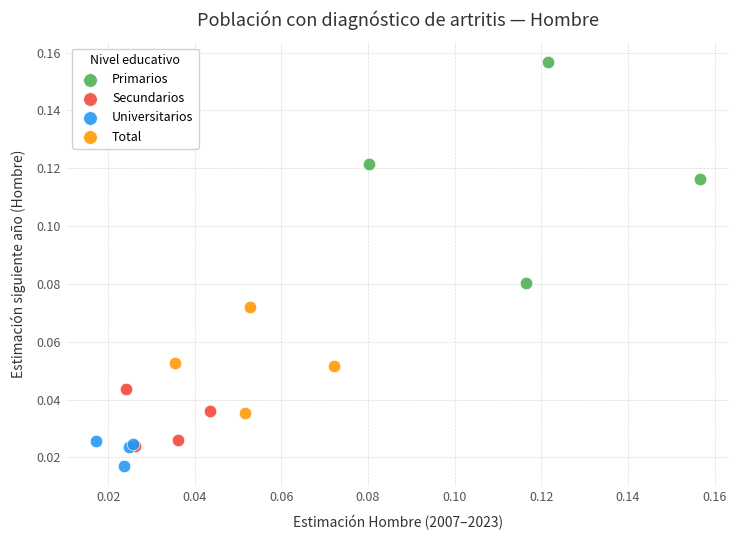

Which series reaches the maximum Y coordinate?

Primarios